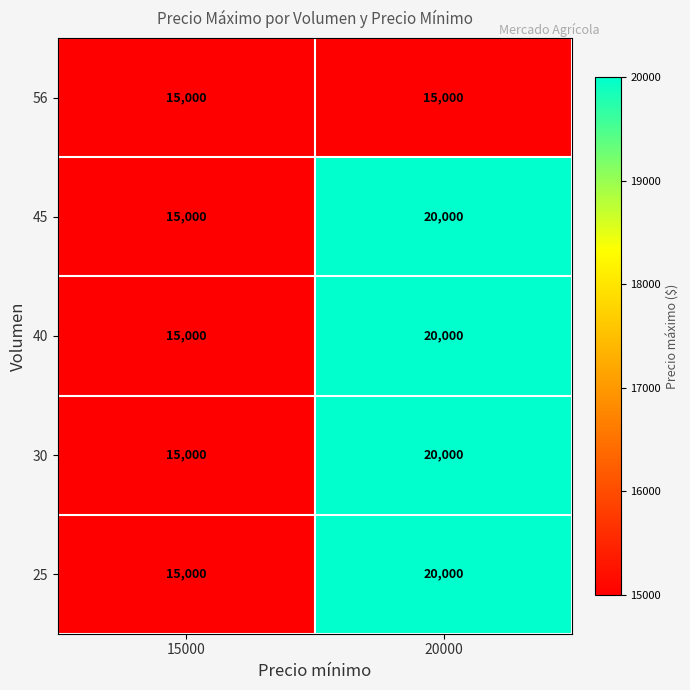

What is the difference between the maximum and minimum values in the 40 series?

5000